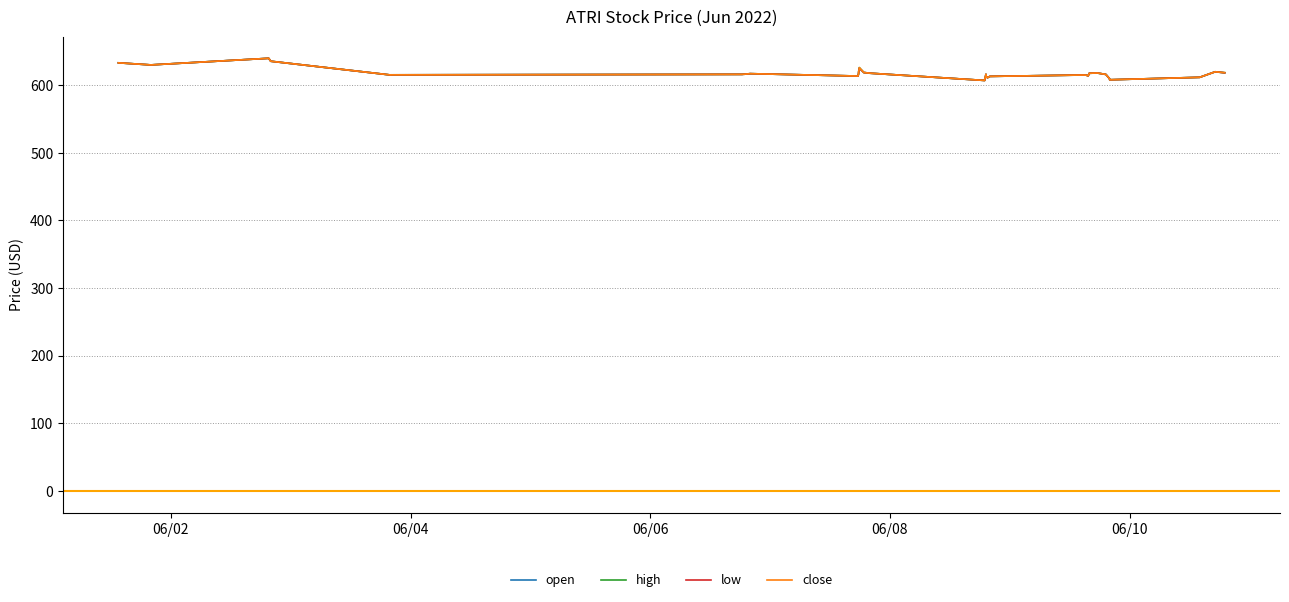

What is the maximum value for high?

639.7